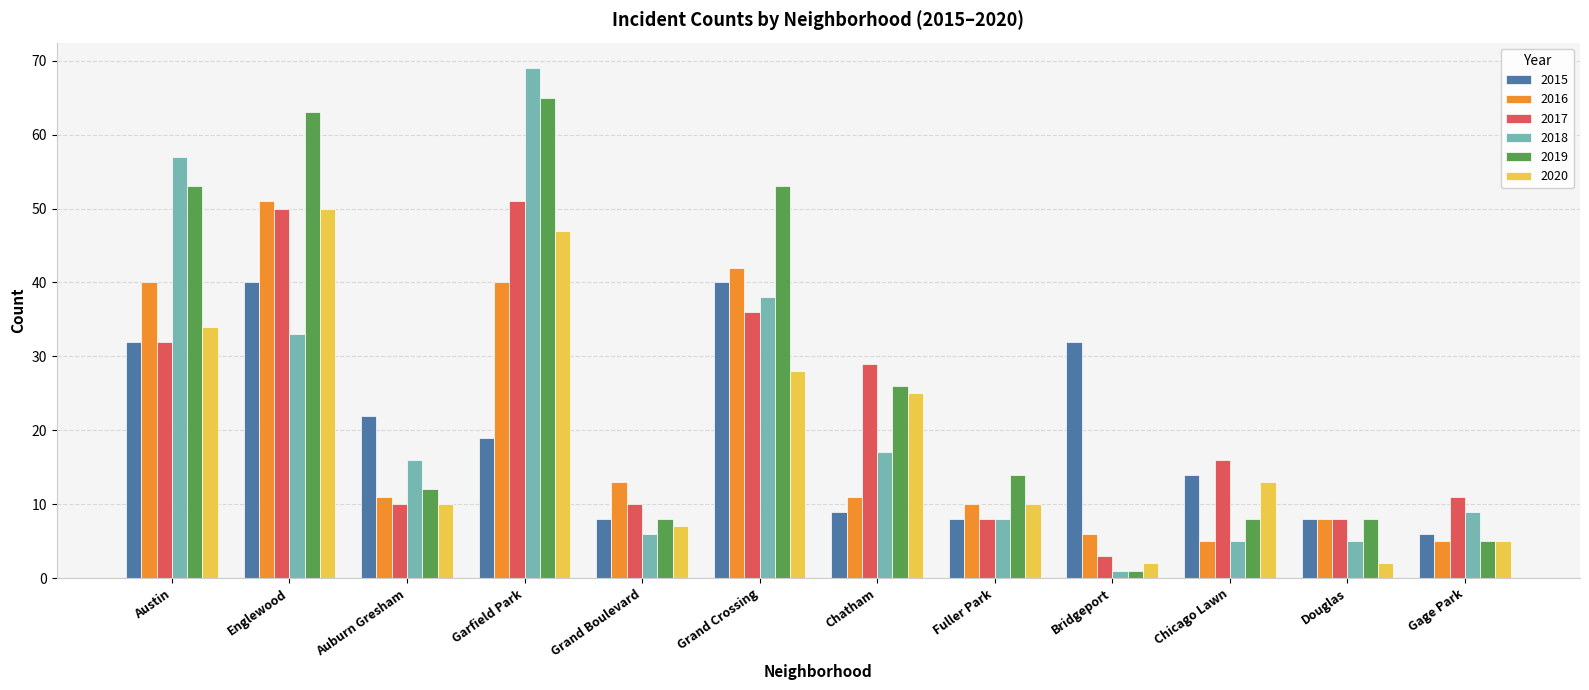

Reading left to right, transcribe all the data shown in this chart.

2015: 32	40	22	19	8	40	9	8	32	14	8	6
2016: 40	51	11	40	13	42	11	10	6	5	8	5
2017: 32	50	10	51	10	36	29	8	3	16	8	11
2018: 57	33	16	69	6	38	17	8	1	5	5	9
2019: 53	63	12	65	8	53	26	14	1	8	8	5
2020: 34	50	10	47	7	28	25	10	2	13	2	5